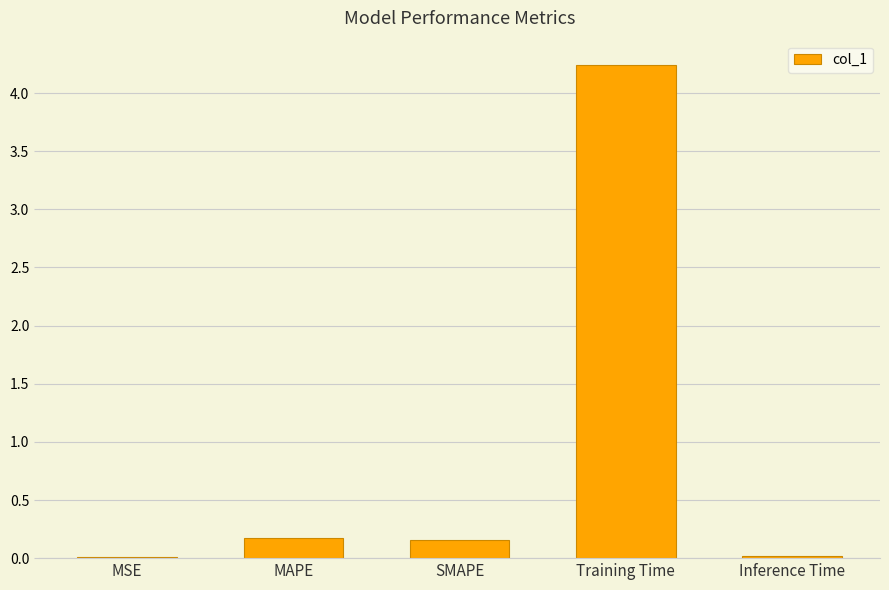

Which has a higher value, MAPE or Training Time?

Training Time